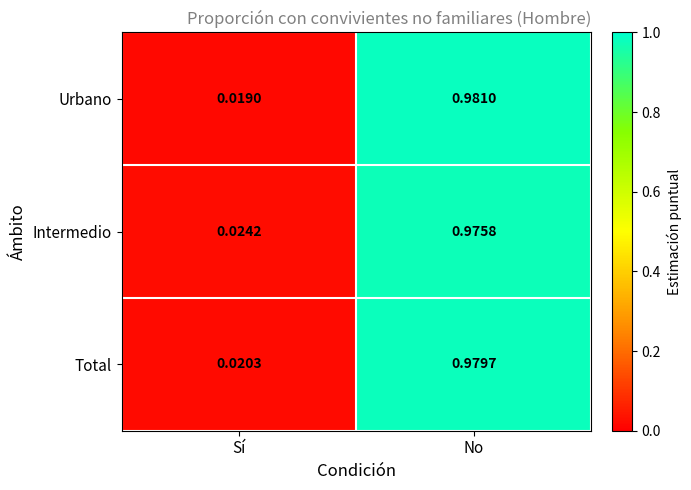

Count the number of categories in the chart.

2